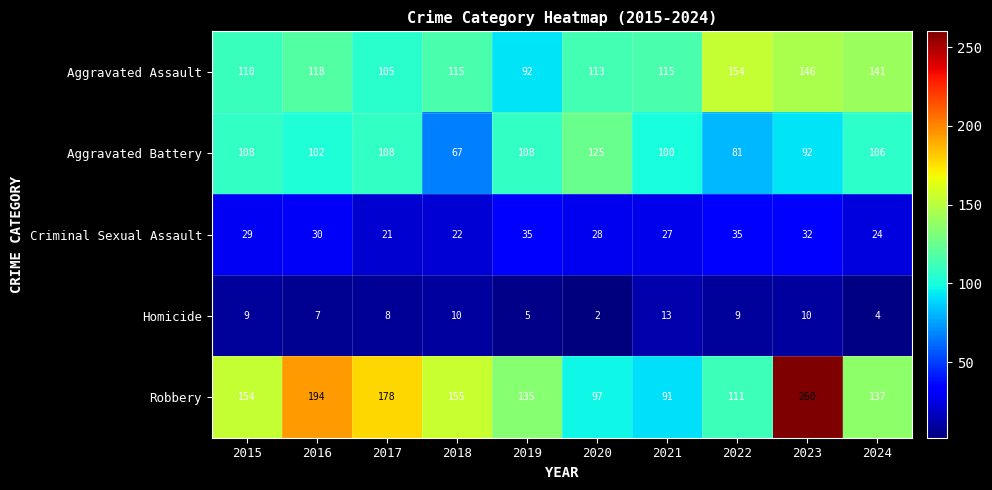

At which category is the sum across all series the highest?

2023